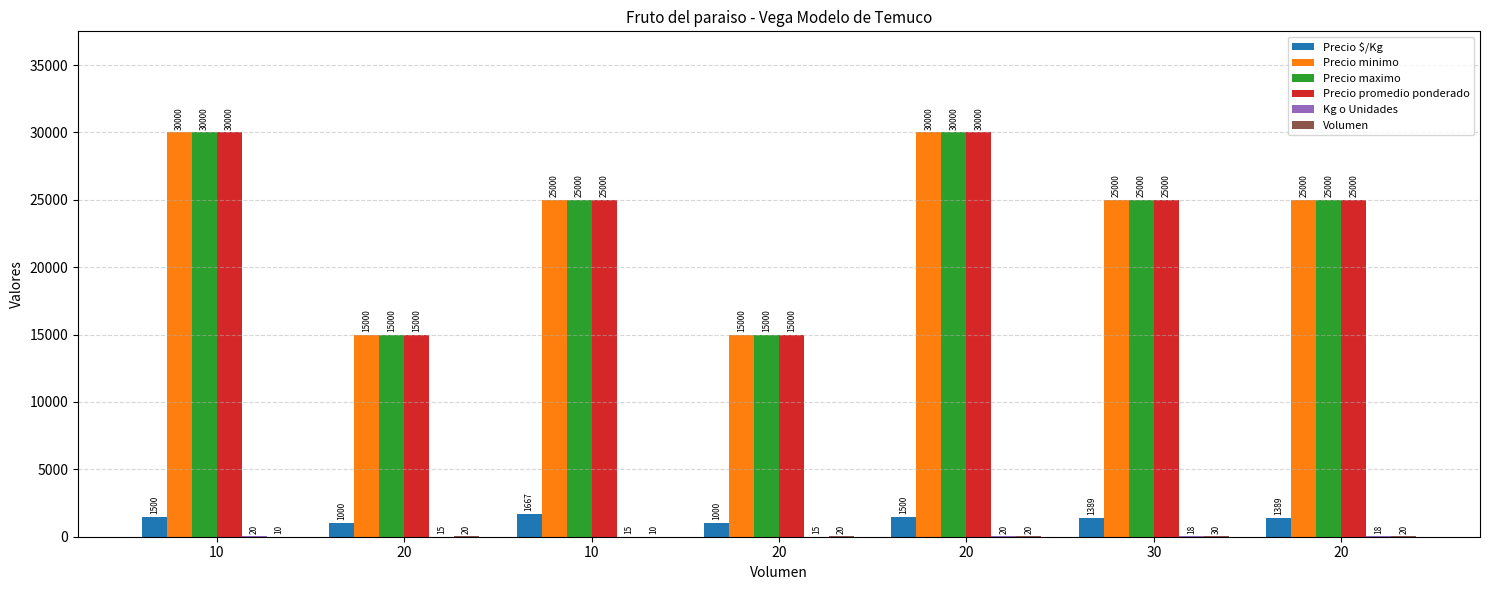

At which label does Precio minimo reach its peak?

10